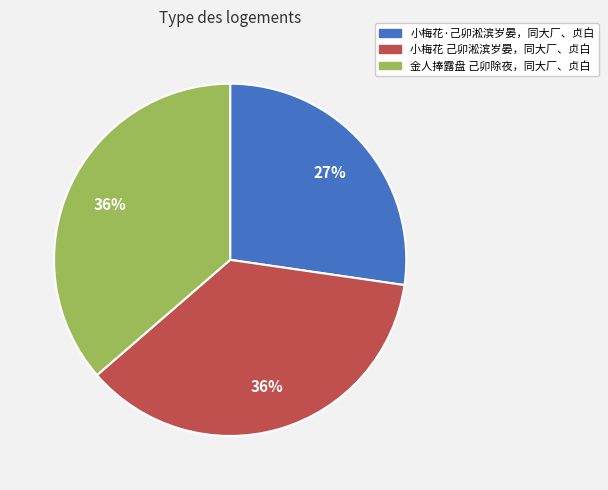

Count the number of slices in the pie.

3